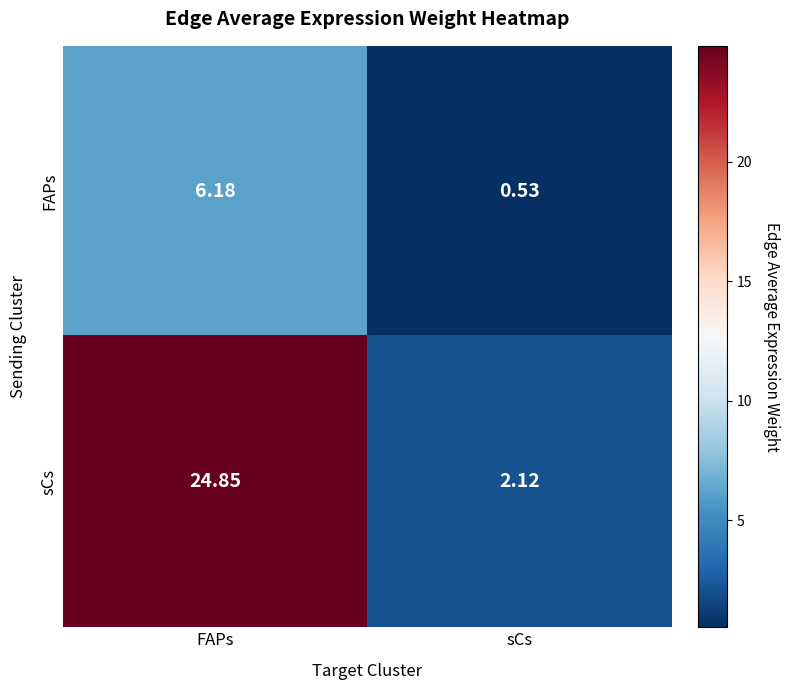

What is the maximum value shown in the chart?

24.9